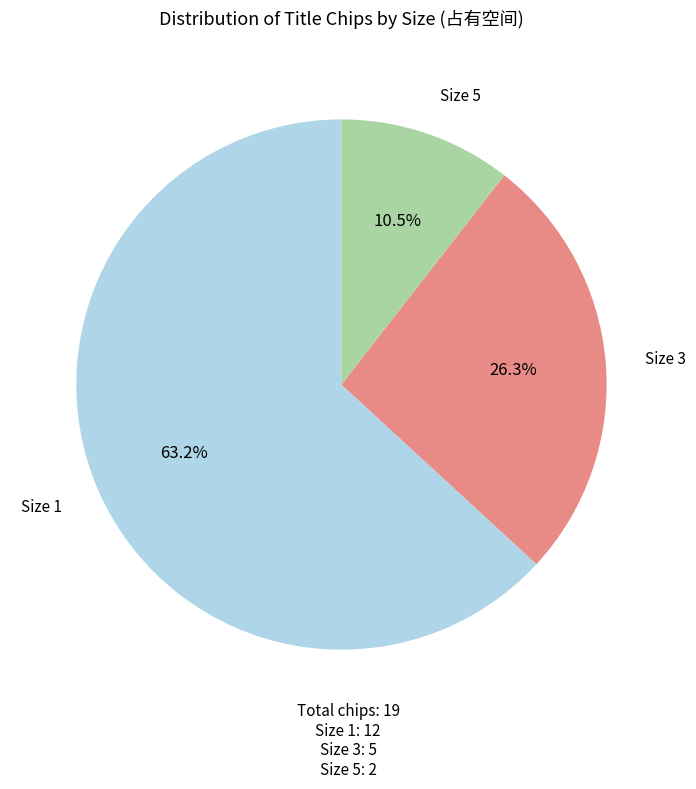

How many segments does this pie chart have?

3